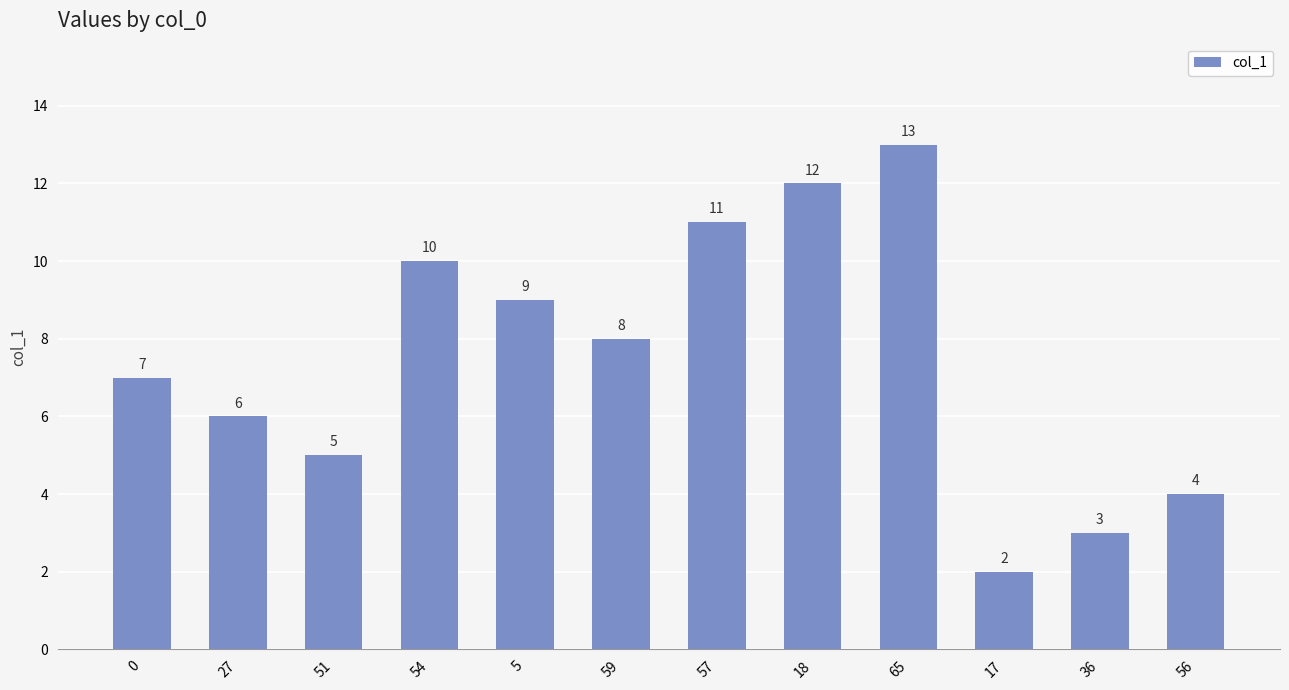

Are the bars grouped side by side (vs. stacked)?

No